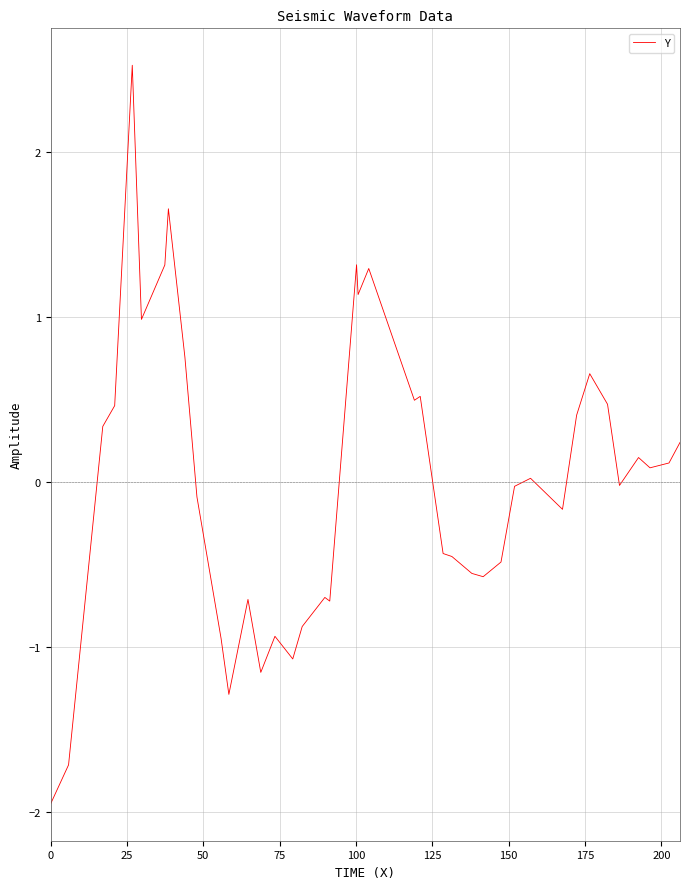

How many values are below 0?

20